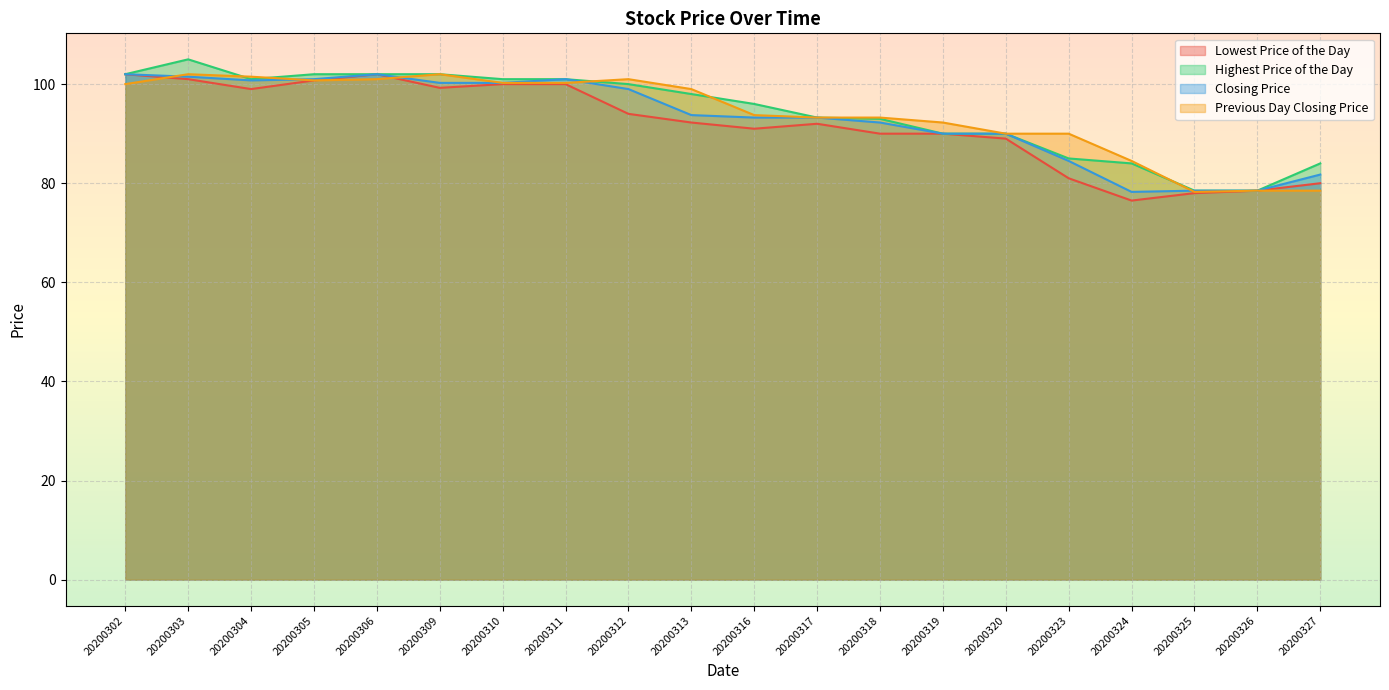

Where is the first local maximum for Highest Price of the Day?

20200303